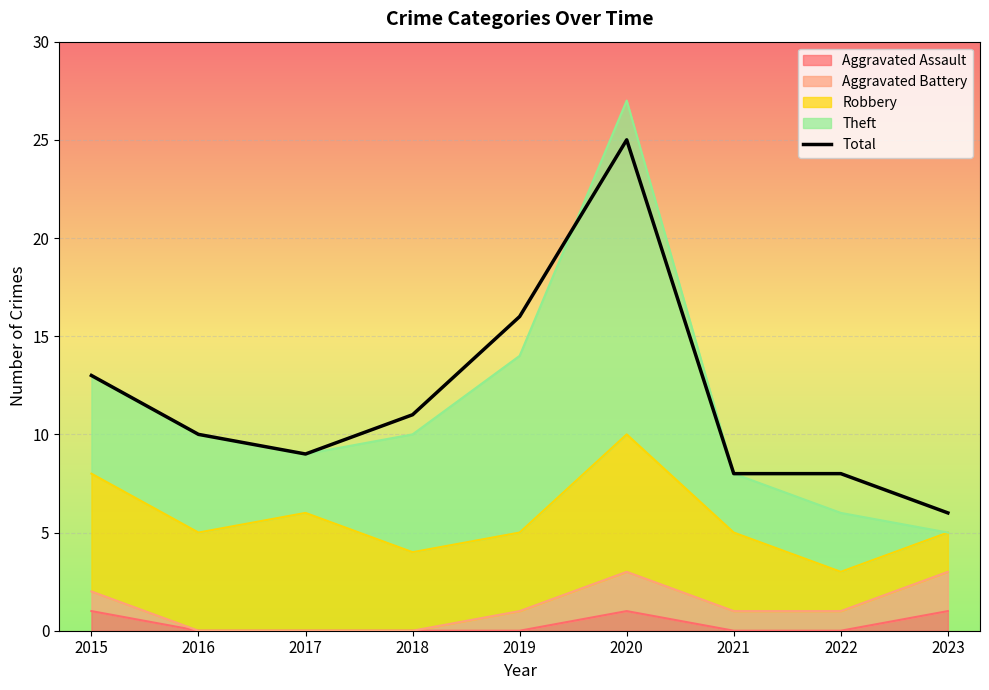

Count the number of values greater than 10.

4